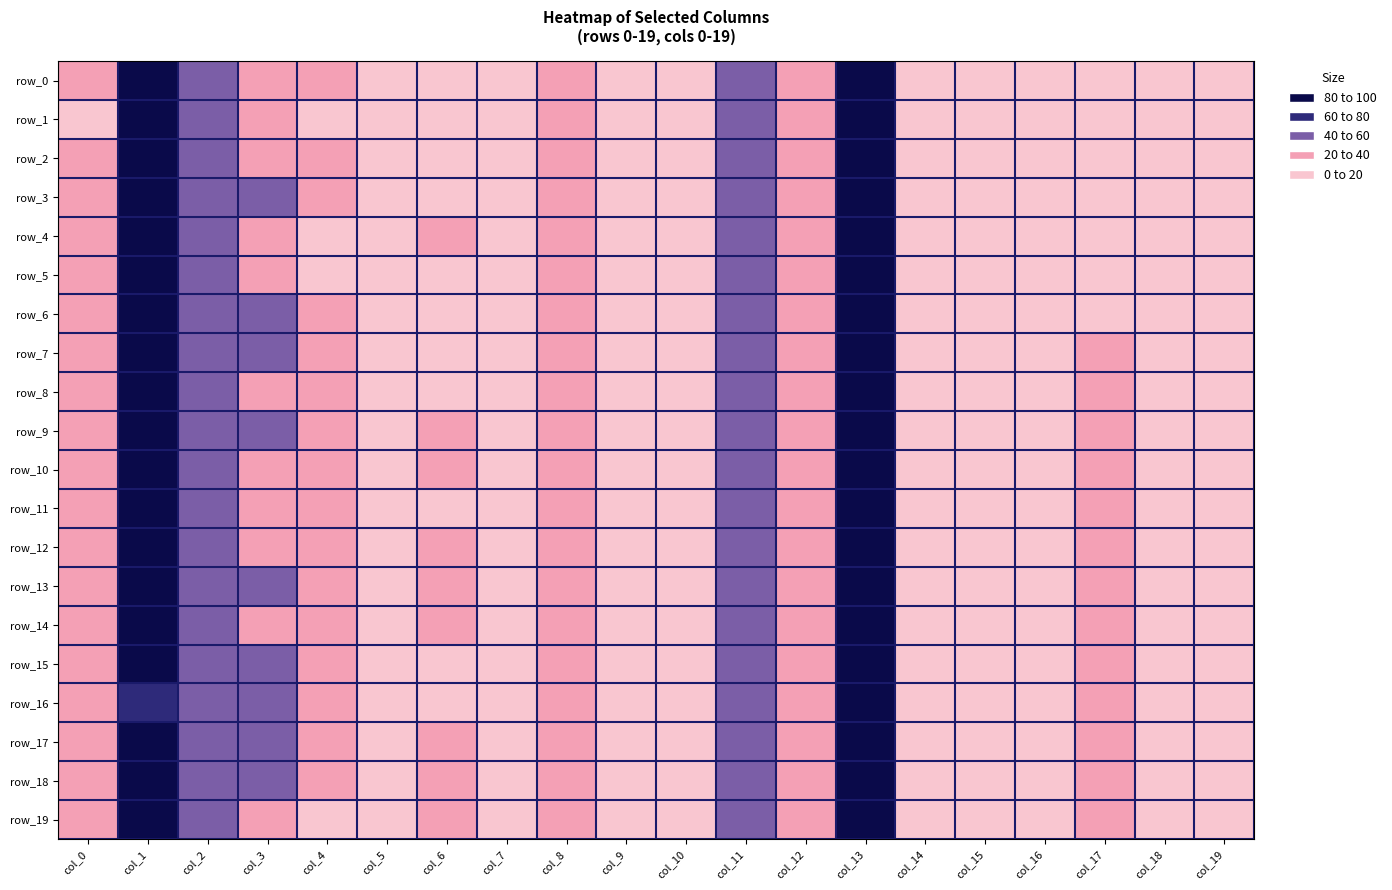

How many positive values does the row_4 series have?

13